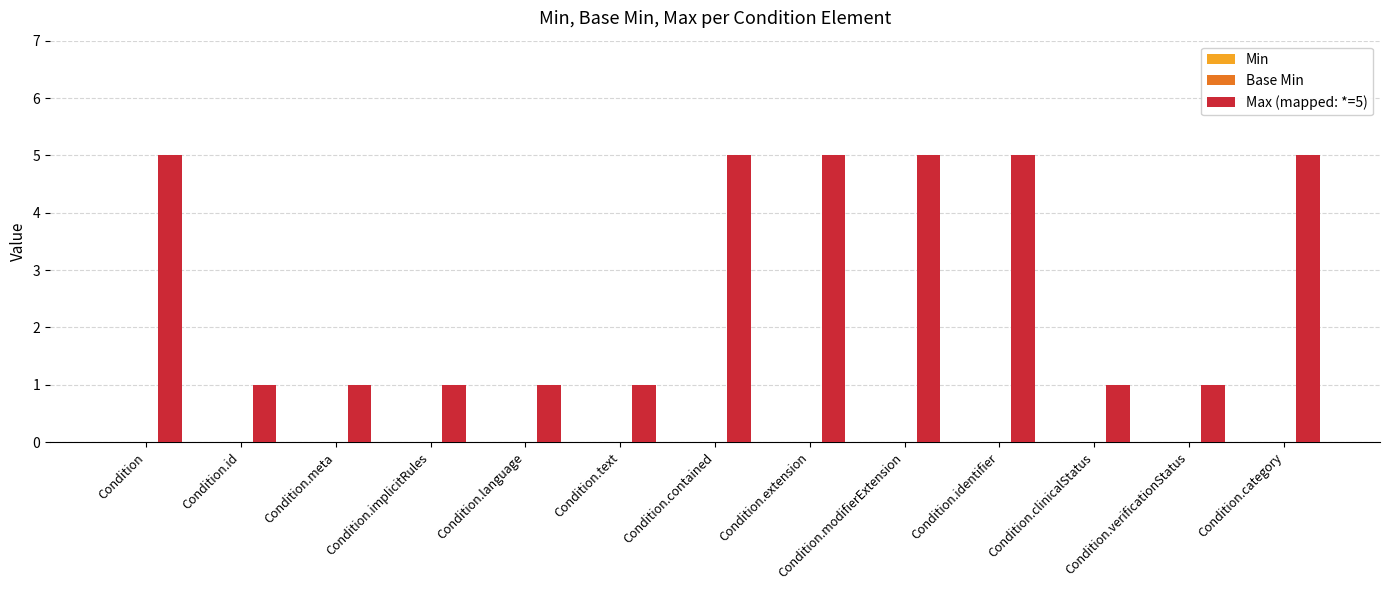

What position from the left is Condition.verificationStatus?

12